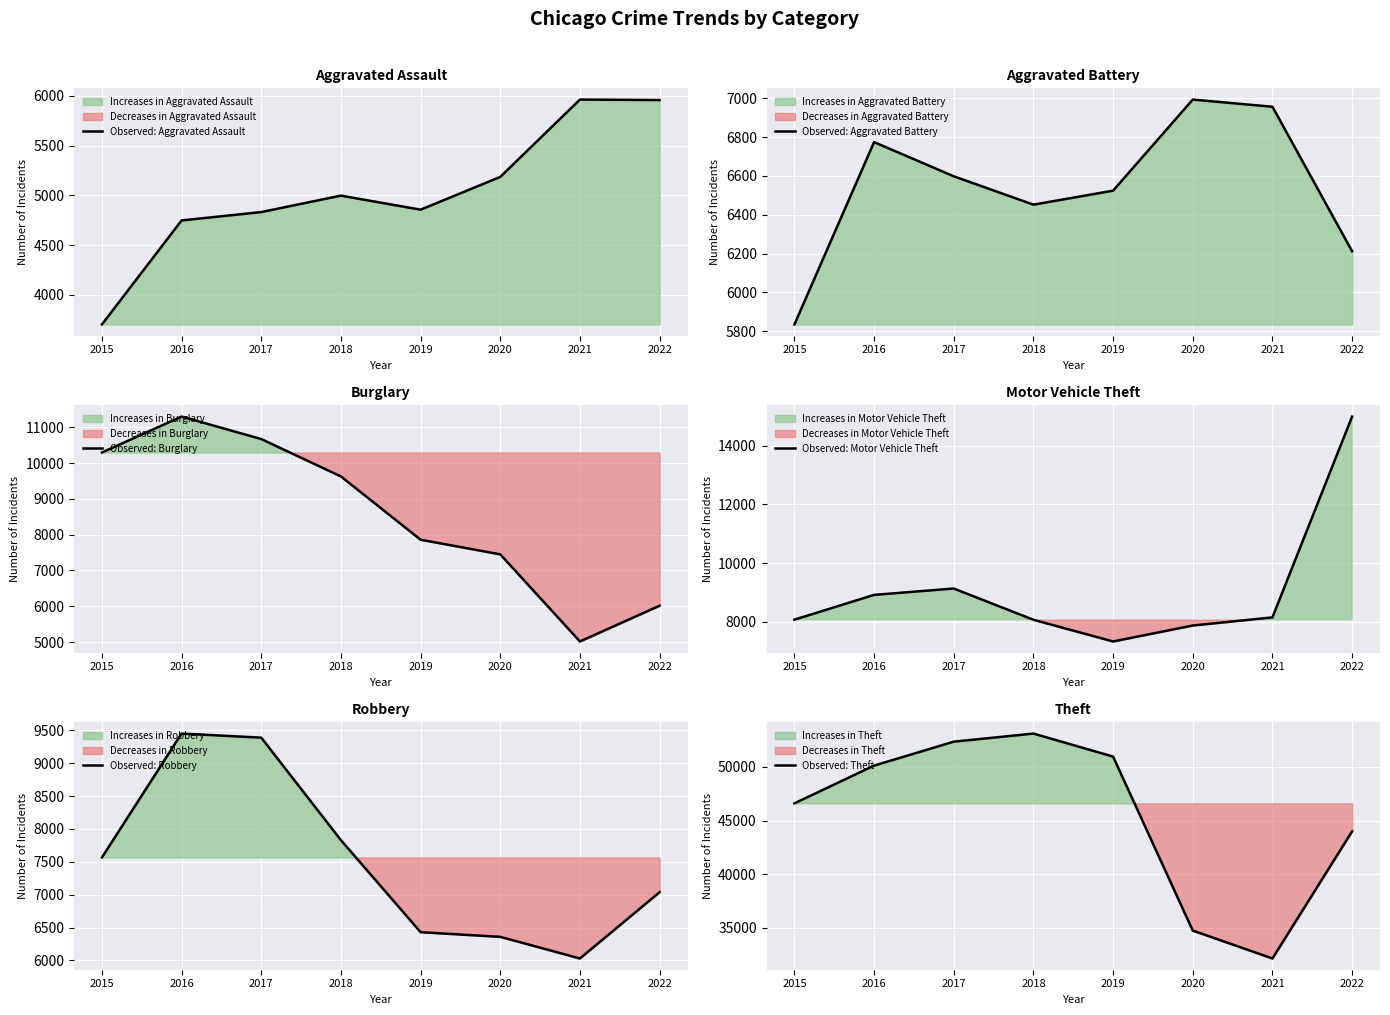

What is the sum of all Observed: Aggravated Battery values?

52344